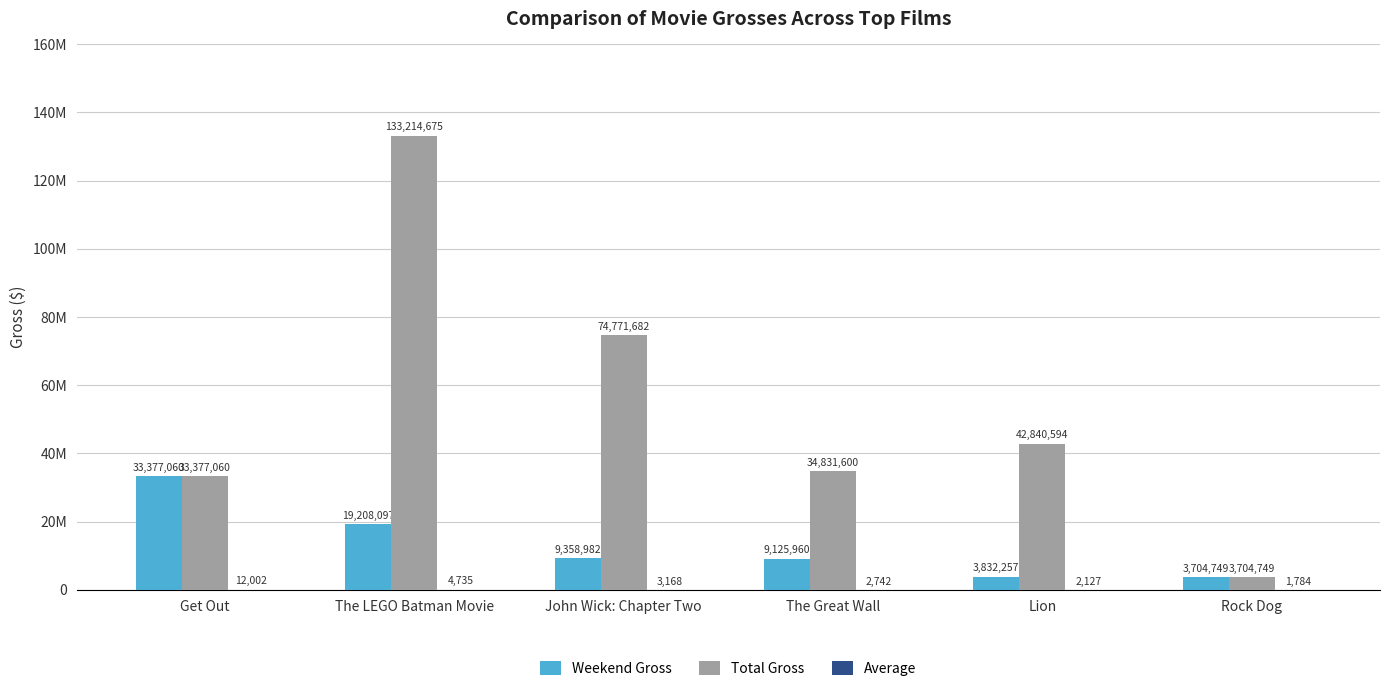

The value of Weekend Gross at The Great Wall is 9125960. True or false?

True